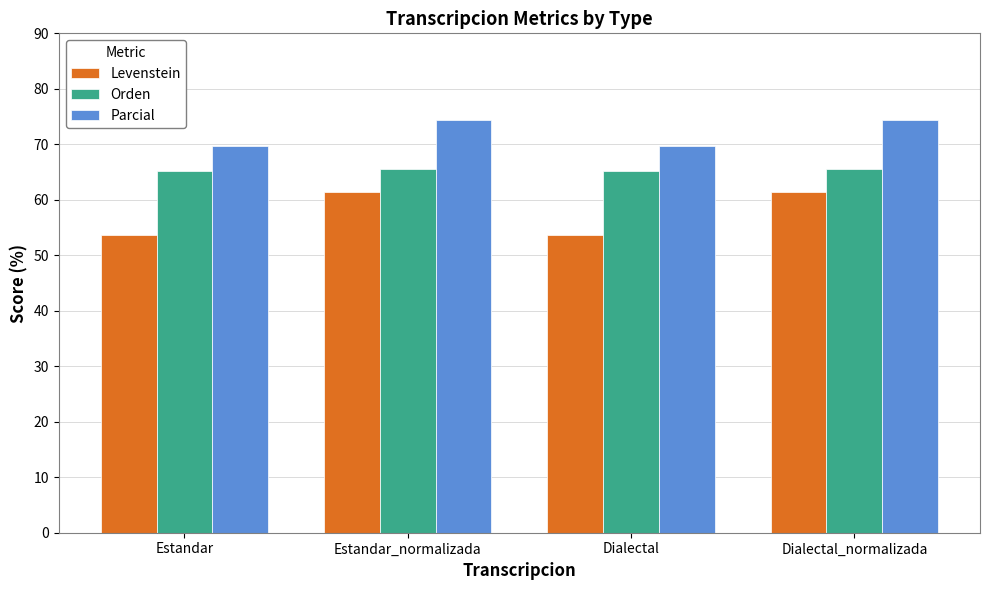

At how many categories does at least one series exceed 69?

4